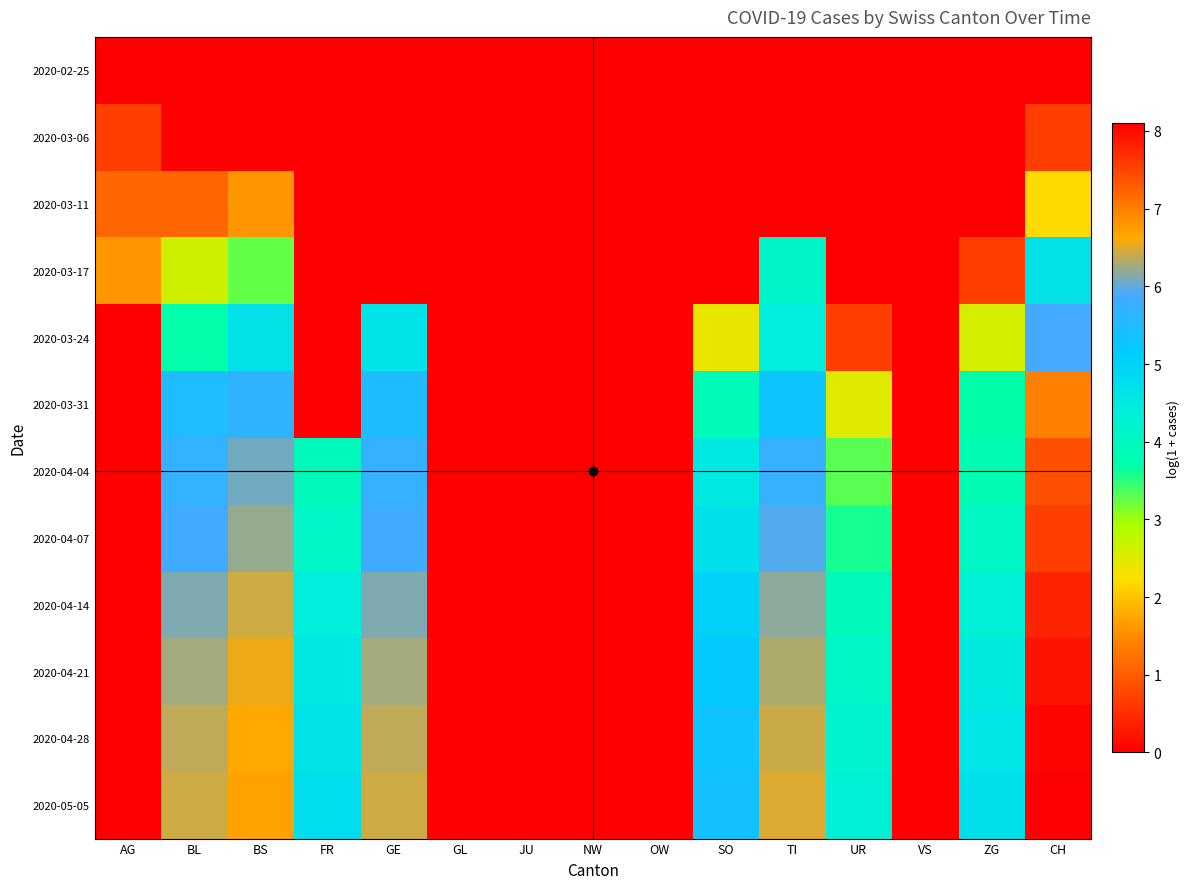

Reading left to right, what are all the values shown in this chart?

2020-02-25: AG=0.0	BL=0.0	BS=0.0	FR=0.0	GE=0.0	GL=0.0	JU=0.0	NW=0.0	OW=0.0	SO=0.0	TI=0.0	UR=0.0	VS=0.0	ZG=0.0	CH=0.0
2020-03-06: AG=0.7	BL=0.0	BS=0.0	FR=0.0	GE=0.0	GL=0.0	JU=0.0	NW=0.0	OW=0.0	SO=0.0	TI=0.0	UR=0.0	VS=0.0	ZG=0.0	CH=0.7
2020-03-11: AG=1.1	BL=1.1	BS=1.6	FR=0.0	GE=0.0	GL=0.0	JU=0.0	NW=0.0	OW=0.0	SO=0.0	TI=0.0	UR=0.0	VS=0.0	ZG=0.0	CH=2.2
2020-03-17: AG=1.6	BL=2.6	BS=3.3	FR=0.0	GE=0.0	GL=0.0	JU=0.0	NW=0.0	OW=0.0	SO=0.0	TI=4.1	UR=0.0	VS=0.0	ZG=0.7	CH=4.7
2020-03-24: AG=0.0	BL=3.7	BS=4.7	FR=0.0	GE=4.6	GL=0.0	JU=0.0	NW=0.0	OW=0.0	SO=2.4	TI=4.4	UR=0.7	VS=0.0	ZG=2.6	CH=5.9
2020-03-31: AG=0.0	BL=5.5	BS=5.7	FR=0.0	GE=5.5	GL=0.0	JU=0.0	NW=0.0	OW=0.0	SO=3.9	TI=5.3	UR=2.5	VS=0.0	ZG=3.7	CH=7.0
2020-04-04: AG=0.0	BL=5.7	BS=6.1	FR=3.9	GE=5.7	GL=0.0	JU=0.0	NW=0.0	OW=0.0	SO=4.5	TI=5.8	UR=3.3	VS=0.0	ZG=3.9	CH=7.4
2020-04-07: AG=0.0	BL=5.9	BS=6.2	FR=4.1	GE=5.9	GL=0.0	JU=0.0	NW=0.0	OW=0.0	SO=4.7	TI=5.9	UR=3.6	VS=0.0	ZG=4.0	CH=7.6
2020-04-14: AG=0.0	BL=6.1	BS=6.4	FR=4.4	GE=6.1	GL=0.0	JU=0.0	NW=0.0	OW=0.0	SO=5.0	TI=6.2	UR=3.9	VS=0.0	ZG=4.3	CH=7.8
2020-04-21: AG=0.0	BL=6.3	BS=6.6	FR=4.6	GE=6.3	GL=0.0	JU=0.0	NW=0.0	OW=0.0	SO=5.2	TI=6.3	UR=4.1	VS=0.0	ZG=4.5	CH=7.9
2020-04-28: AG=0.0	BL=6.4	BS=6.6	FR=4.7	GE=6.4	GL=0.0	JU=0.0	NW=0.0	OW=0.0	SO=5.3	TI=6.4	UR=4.2	VS=0.0	ZG=4.6	CH=8.0
2020-05-05: AG=0.0	BL=6.4	BS=6.7	FR=4.8	GE=6.4	GL=0.0	JU=0.0	NW=0.0	OW=0.0	SO=5.4	TI=6.5	UR=4.3	VS=0.0	ZG=4.7	CH=8.1